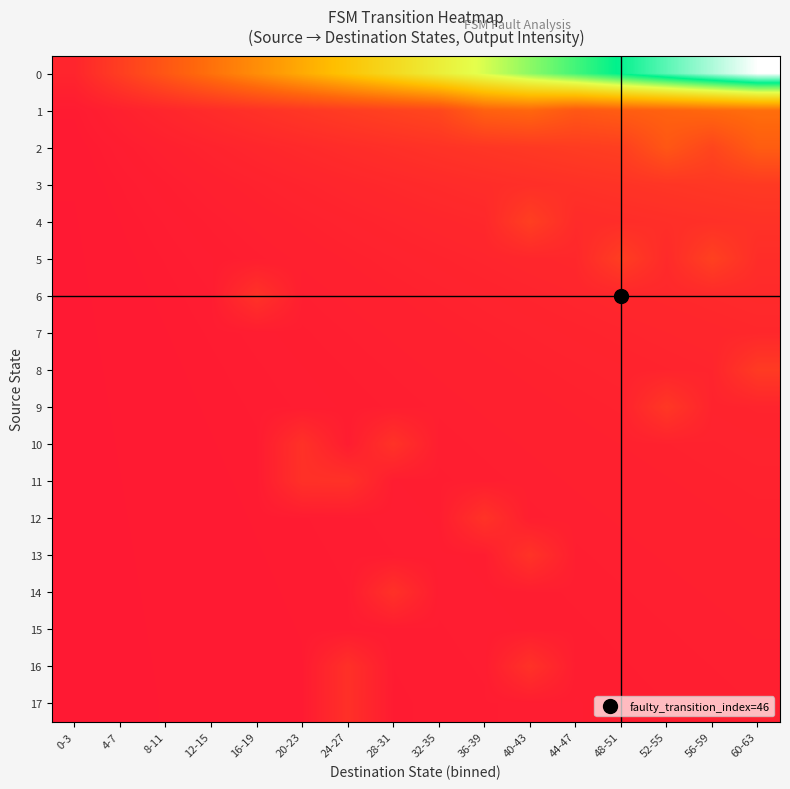

At which category is the sum across all series the highest?

60-63